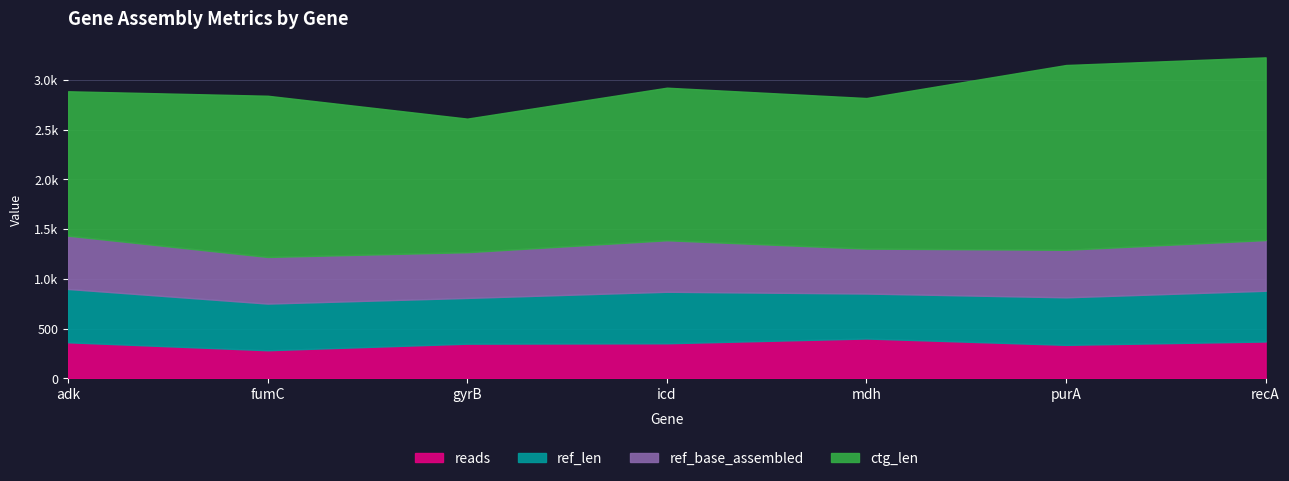

At how many categories does at least one series exceed 1785?

2